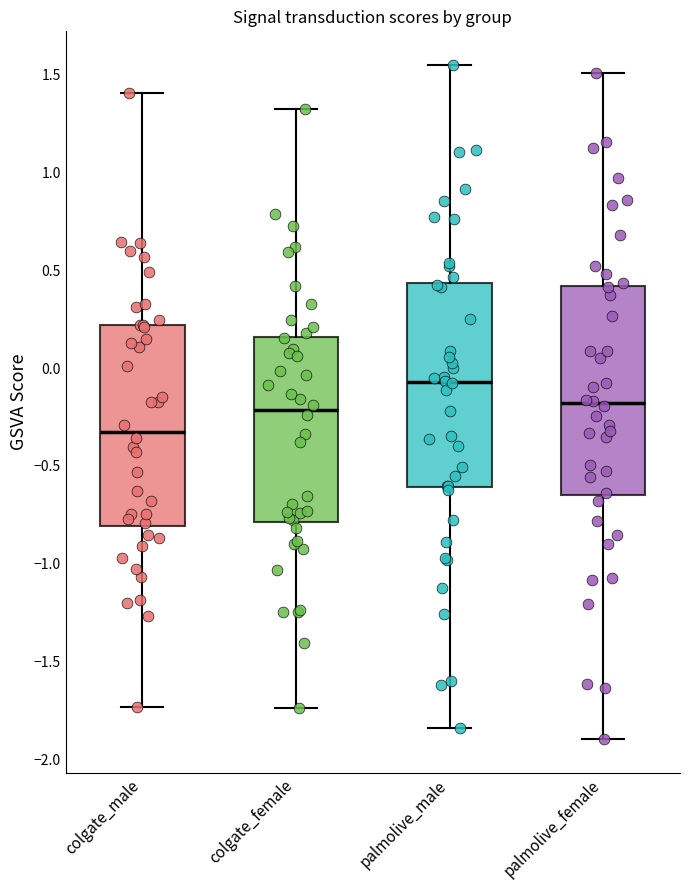

Reading left to right, transcribe this box plot: for each box, give where its median line is, the range the box spans, and where its two whiskers end, as read against the y-axis. The values are not printed on the chart, so give them approximately, as read against the axis.

colgate_male: median -0.35, box -0.80 to 0.20, whiskers -1.75 to 1.40
colgate_female: median -0.20, box -0.80 to 0.15, whiskers -1.75 to 1.30
palmolive_male: median -0.05, box -0.60 to 0.45, whiskers -1.85 to 1.55
palmolive_female: median -0.20, box -0.65 to 0.40, whiskers -1.90 to 1.50